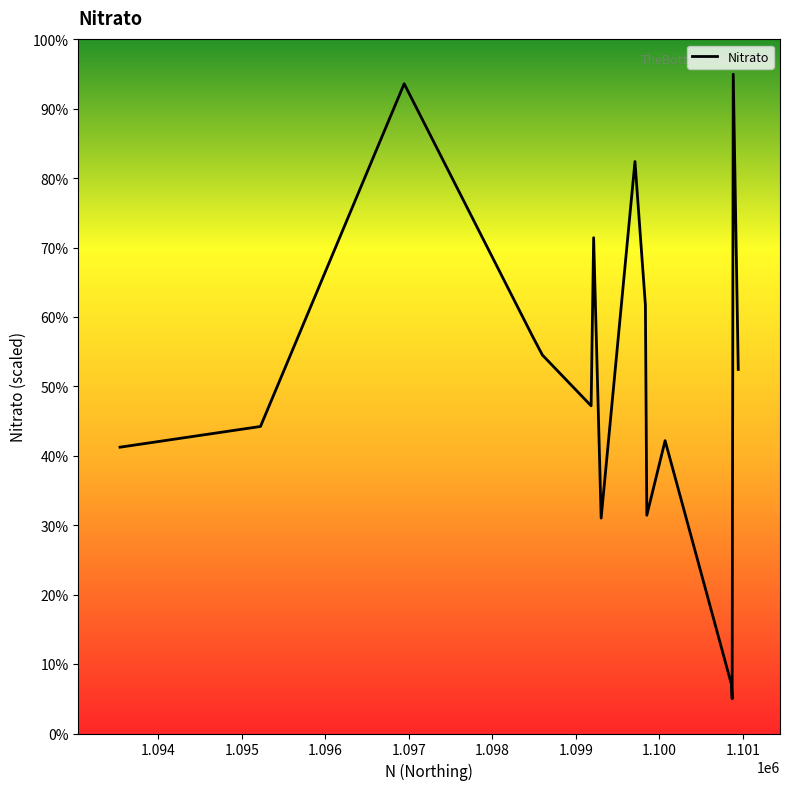

What is the difference between the maximum and minimum values?

90.0